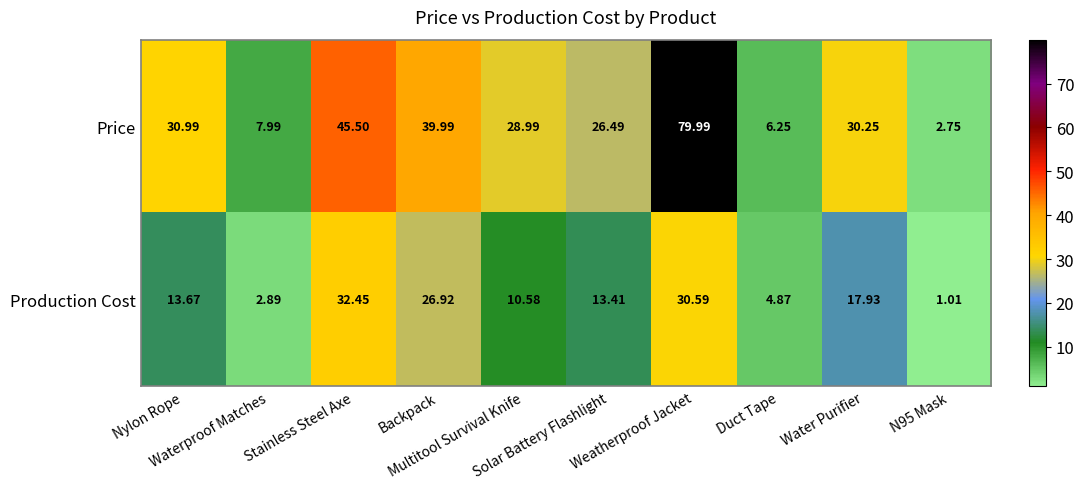

Which category has the lowest value across all series?

N95 Mask